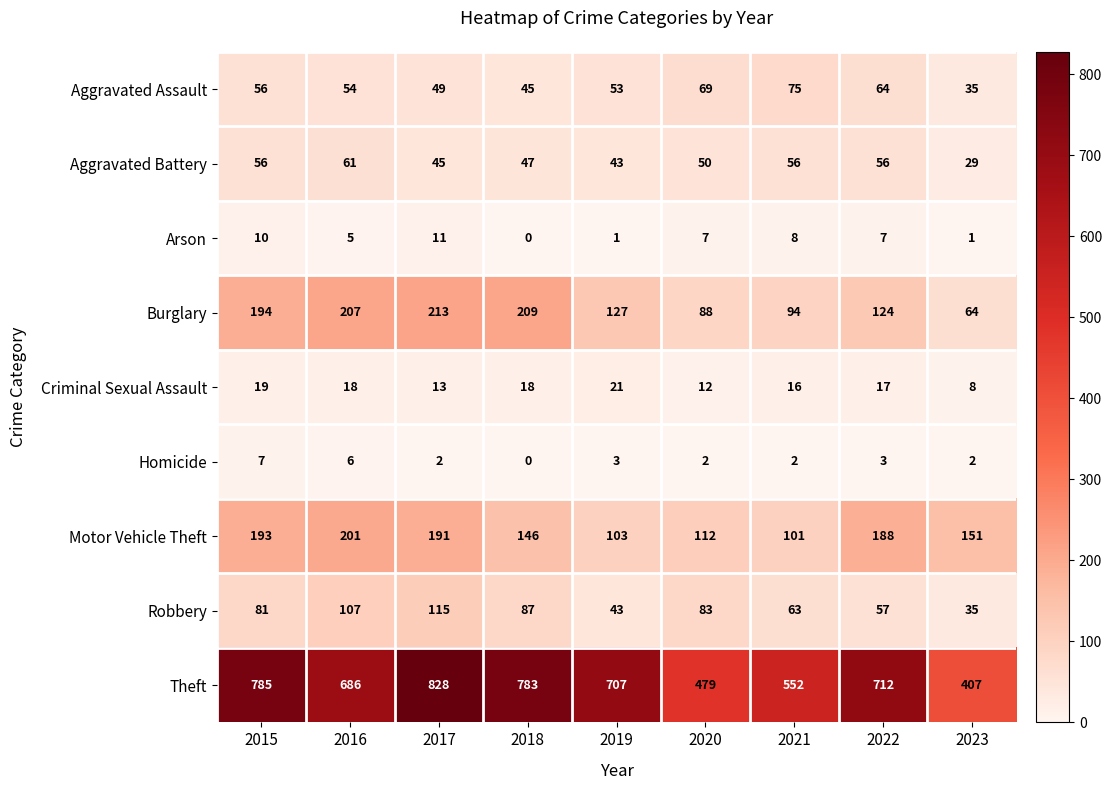

Which series has the widest spread of values?

Theft